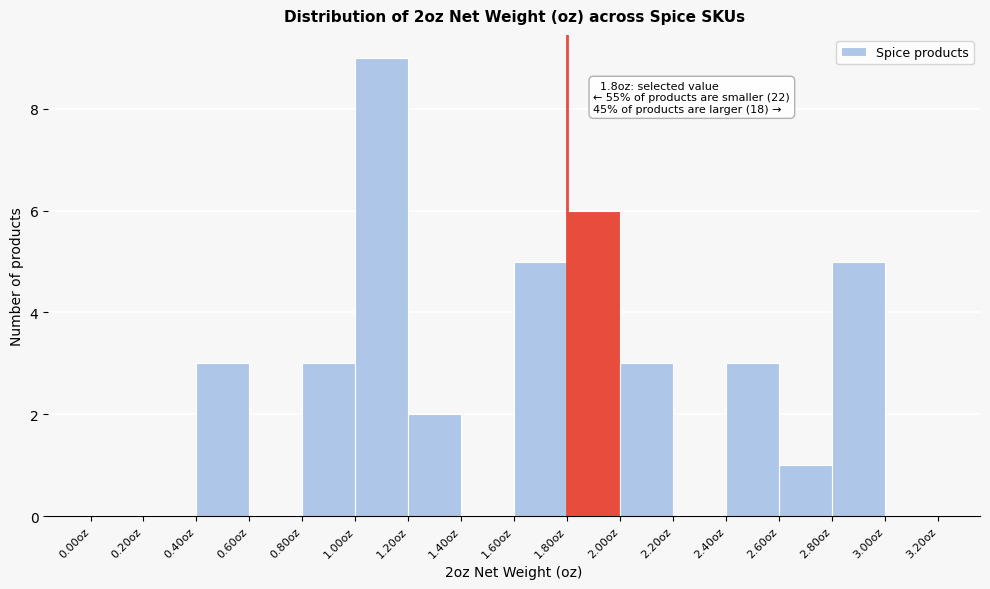

Which range on the x-axis has the tallest bar?

1.0 to 1.2